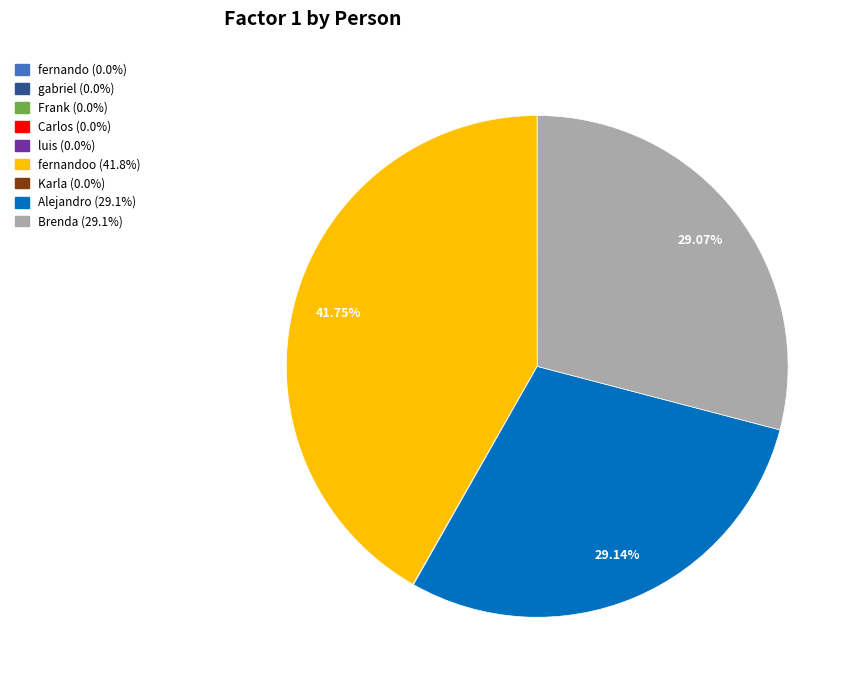

Is there a majority slice in this chart?

No